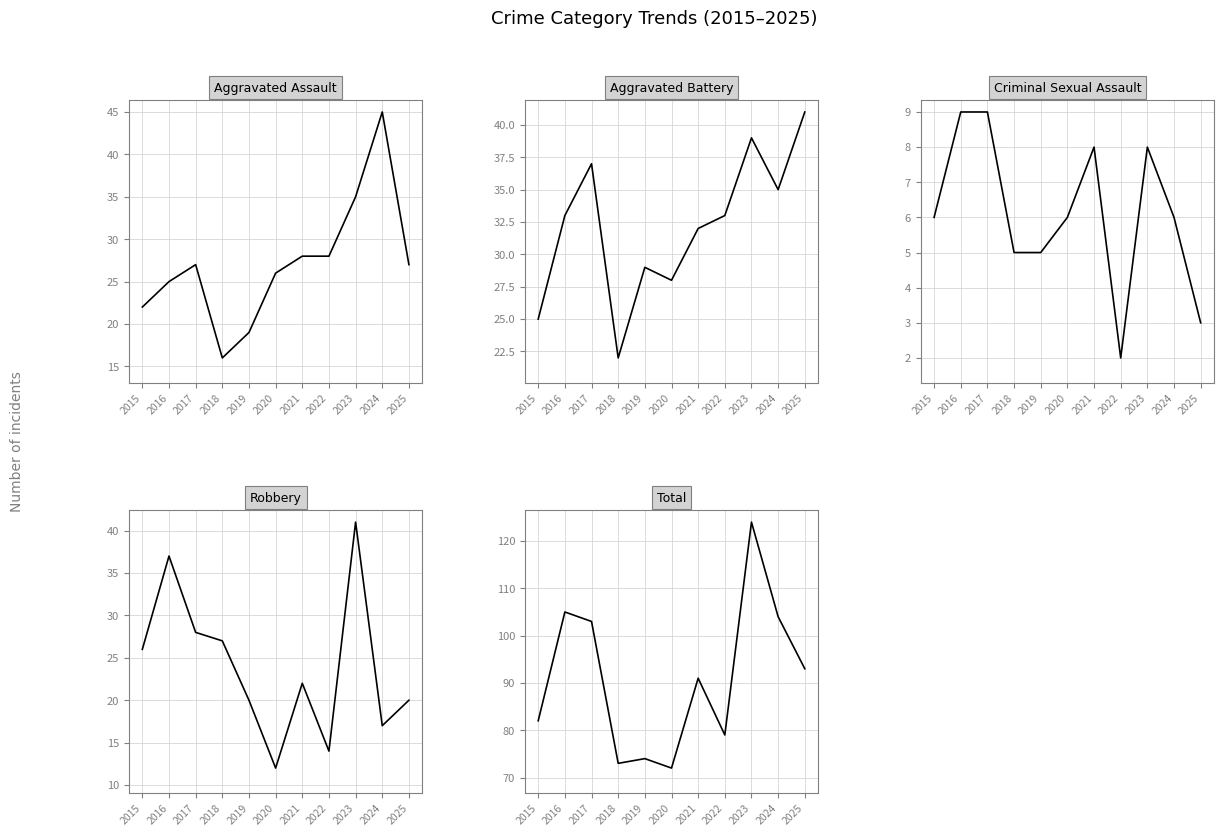

What is the difference between the highest and lowest values at 2023?

116